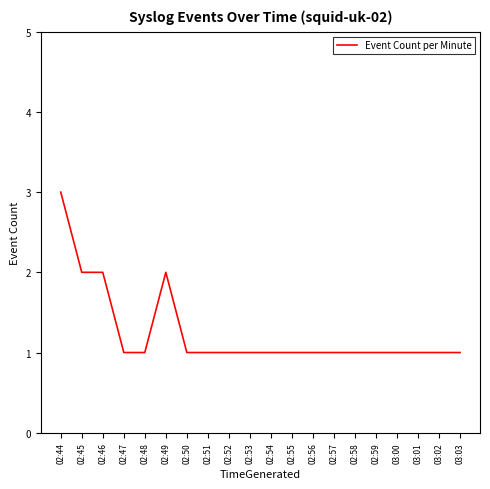

At which category does the chart reach its peak across all series?

02:44